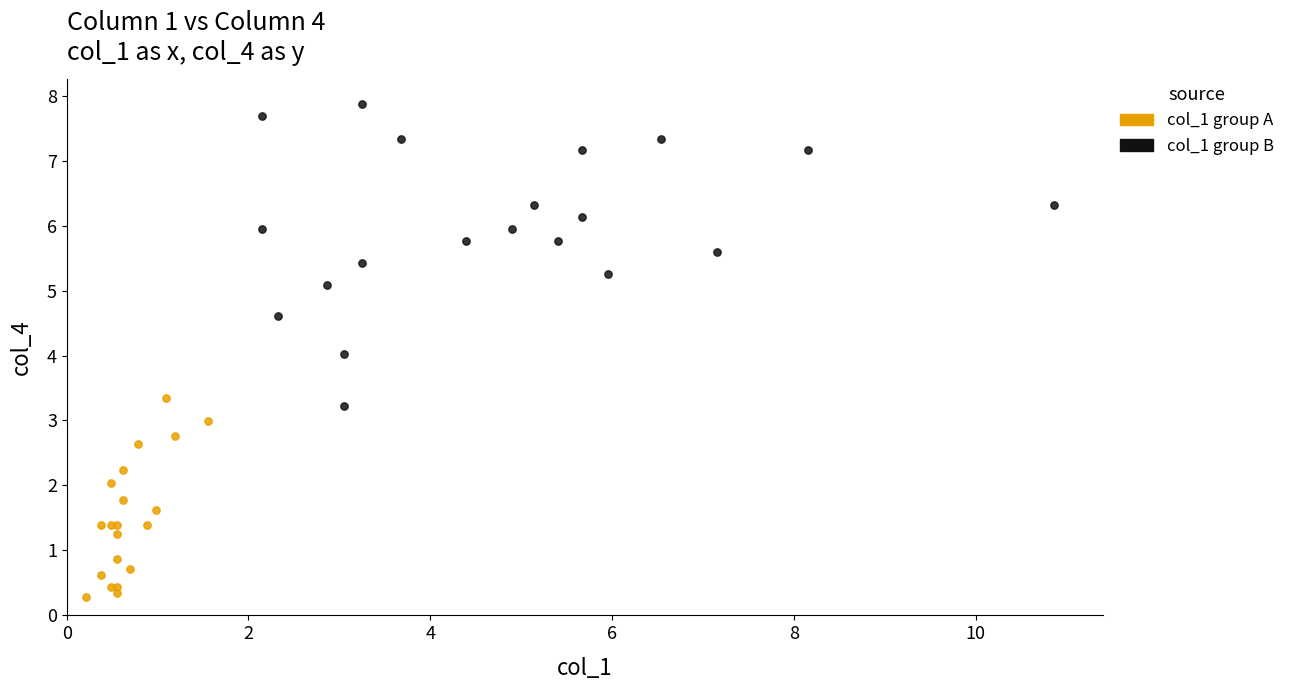

Which series has the widest spread of Y values?

col_1 group B